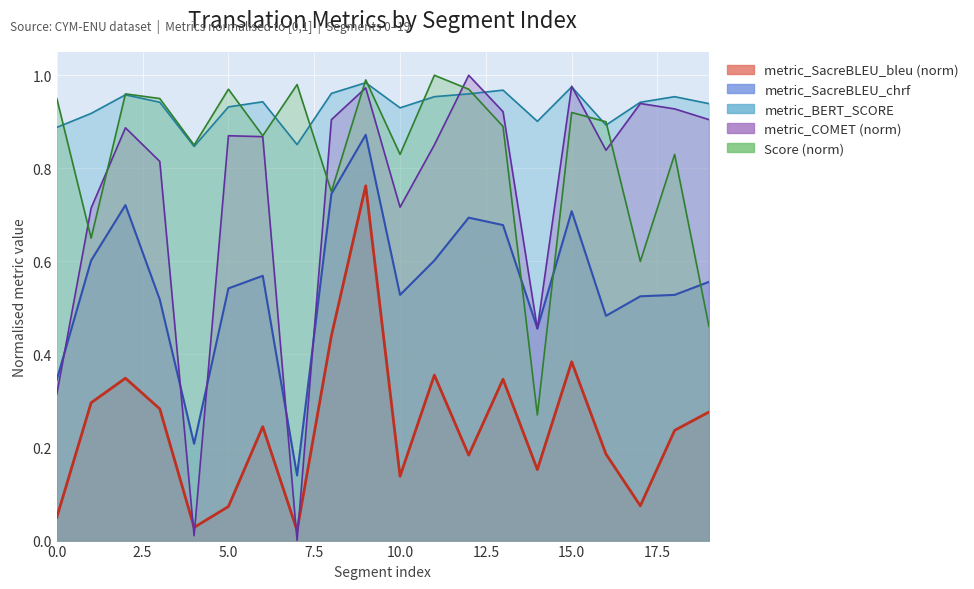

Where is the first local maximum for metric_SacreBLEU_bleu?

2